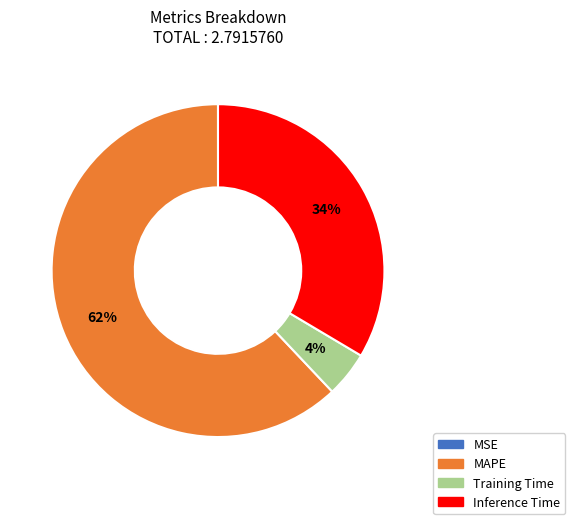

To the nearest percent, what percentage of the pie is Inference Time?

34%